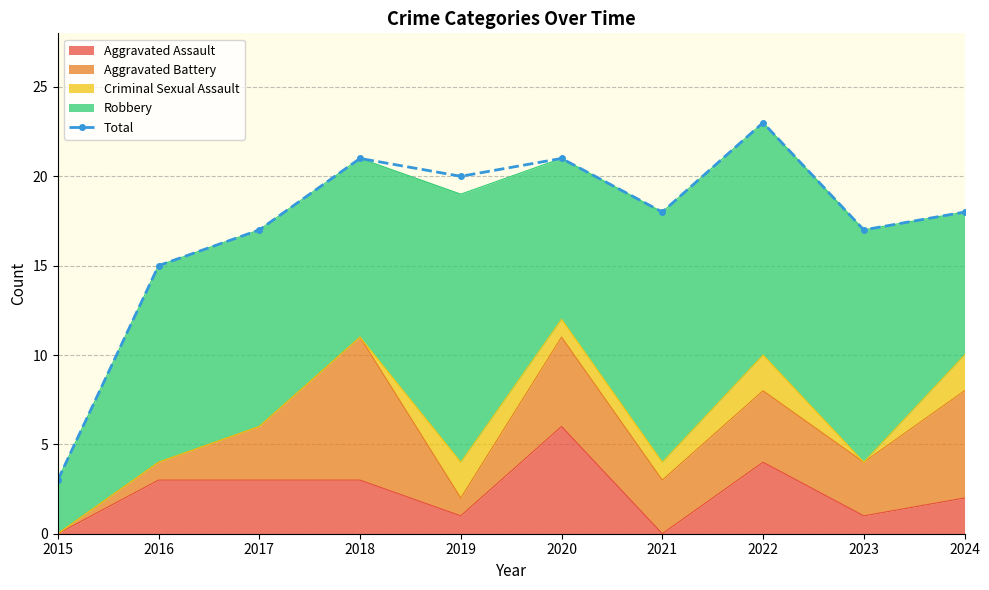

The chart shows a value of 34 at 2019. True or false?

False